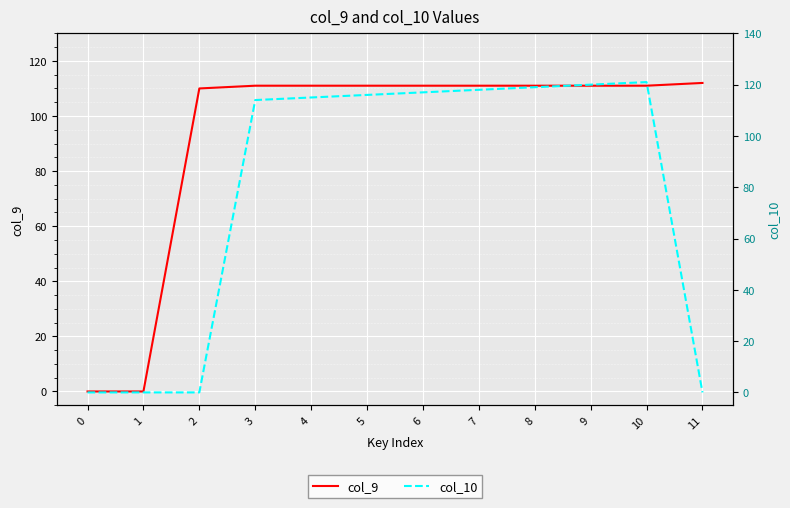

True or false: col_10 has a value of 195 at 6.

False